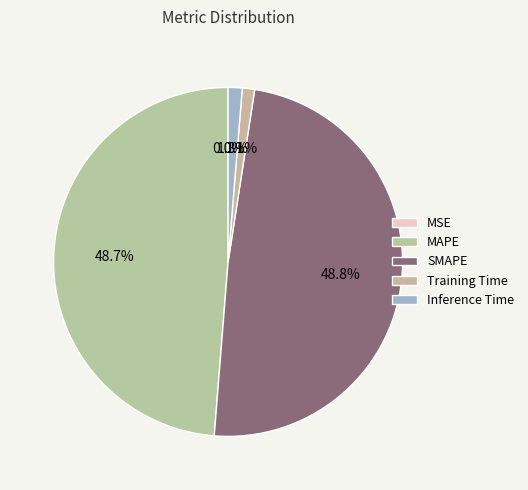

Count the number of slices in the pie.

5